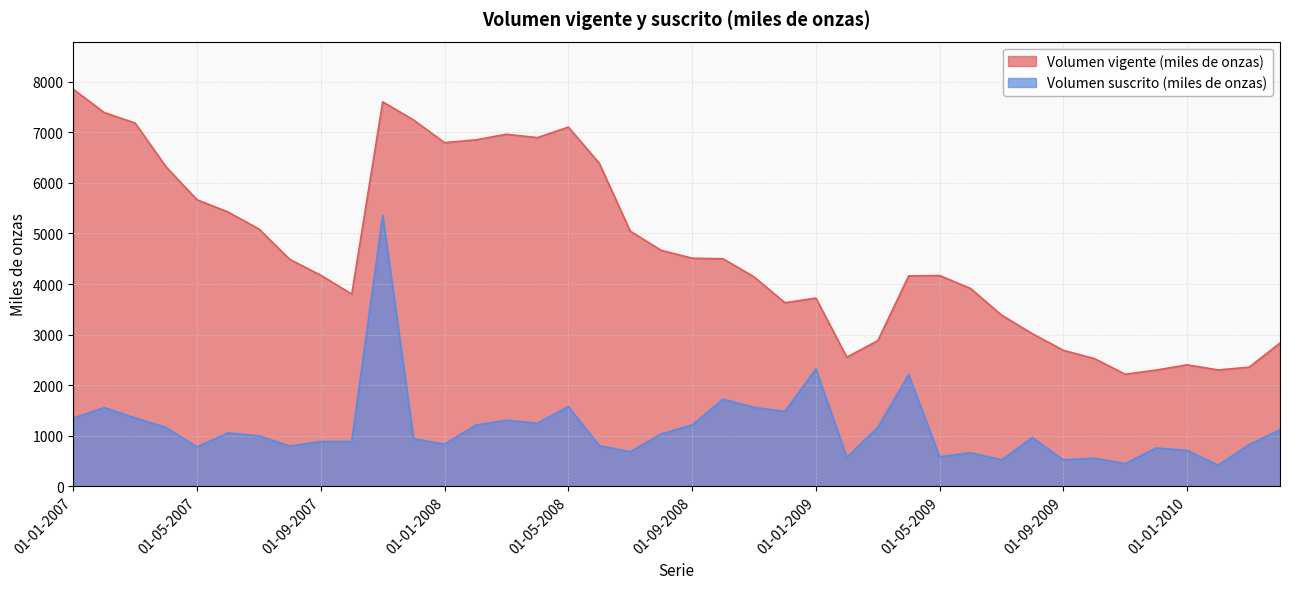

True or false: Volumen vigente (miles de onzas) and Volumen suscrito (miles de onzas) cross at least once.

False